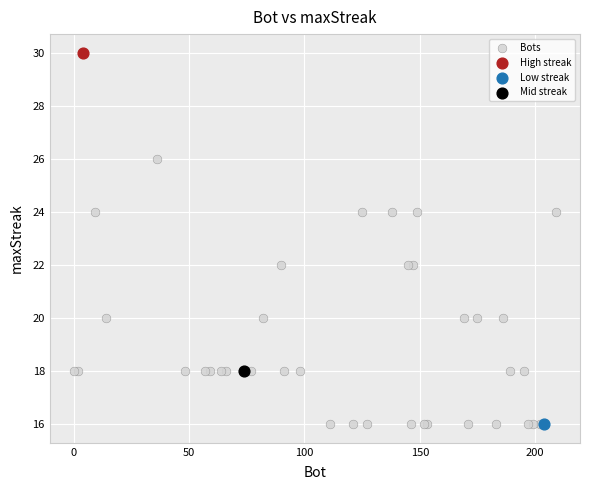

What are all the series names shown in the legend?

Bots, High streak, Low streak, Mid streak